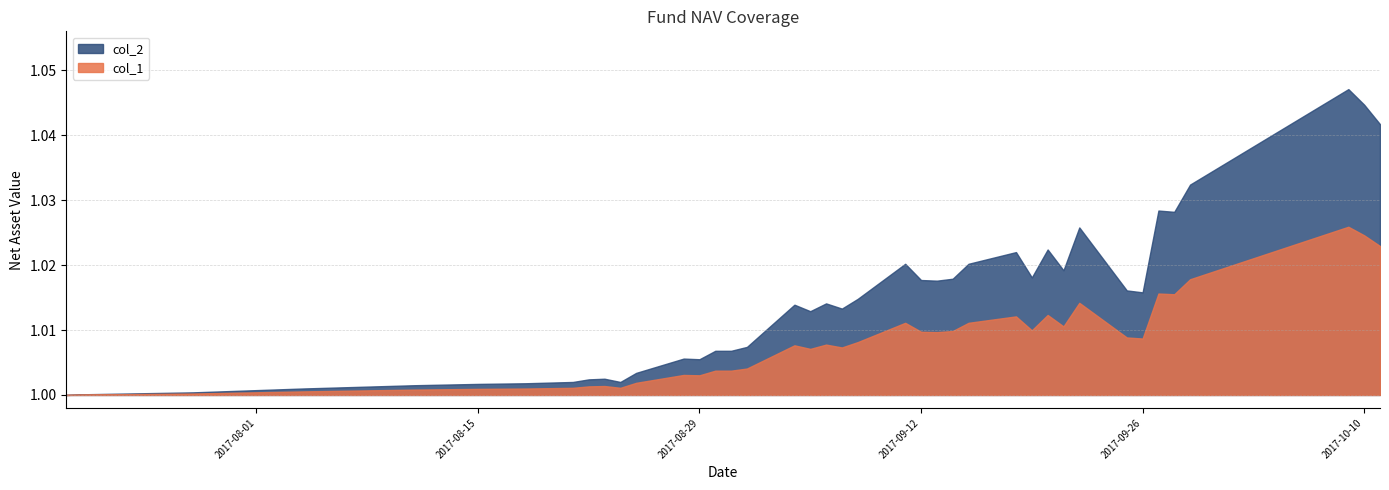

At which category does the chart reach its minimum across all series?

2017-07-20